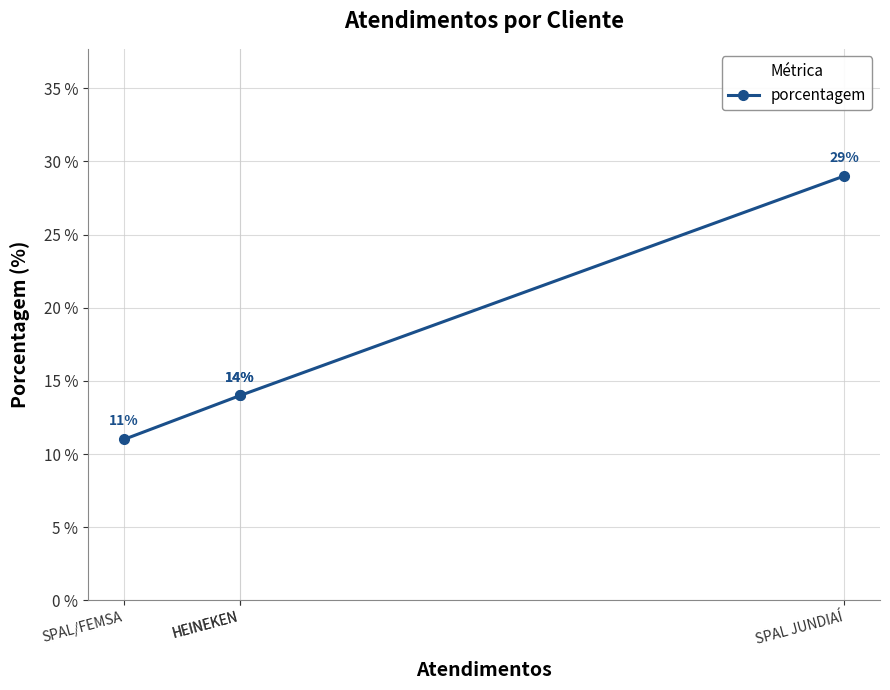

What is the sum of the values at HEINEKEN and SPAL/FEMSA?

25